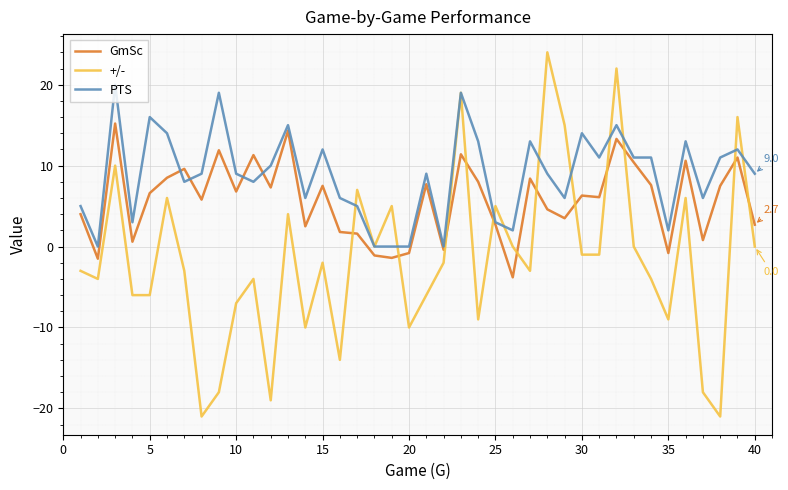

Rank the series by their average value, from lowest to highest.

+/-, GmSc, PTS